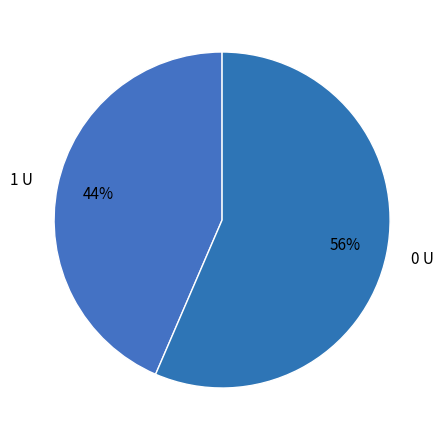

Approximately how many times larger is the value at 1 compared to 0?

0.8